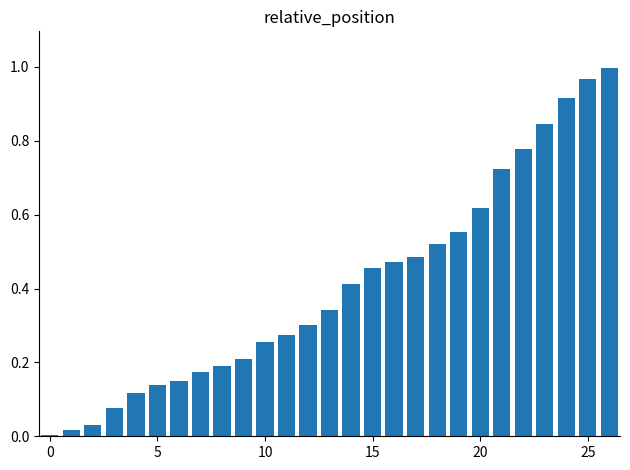

What is the sum of all values?

11.0